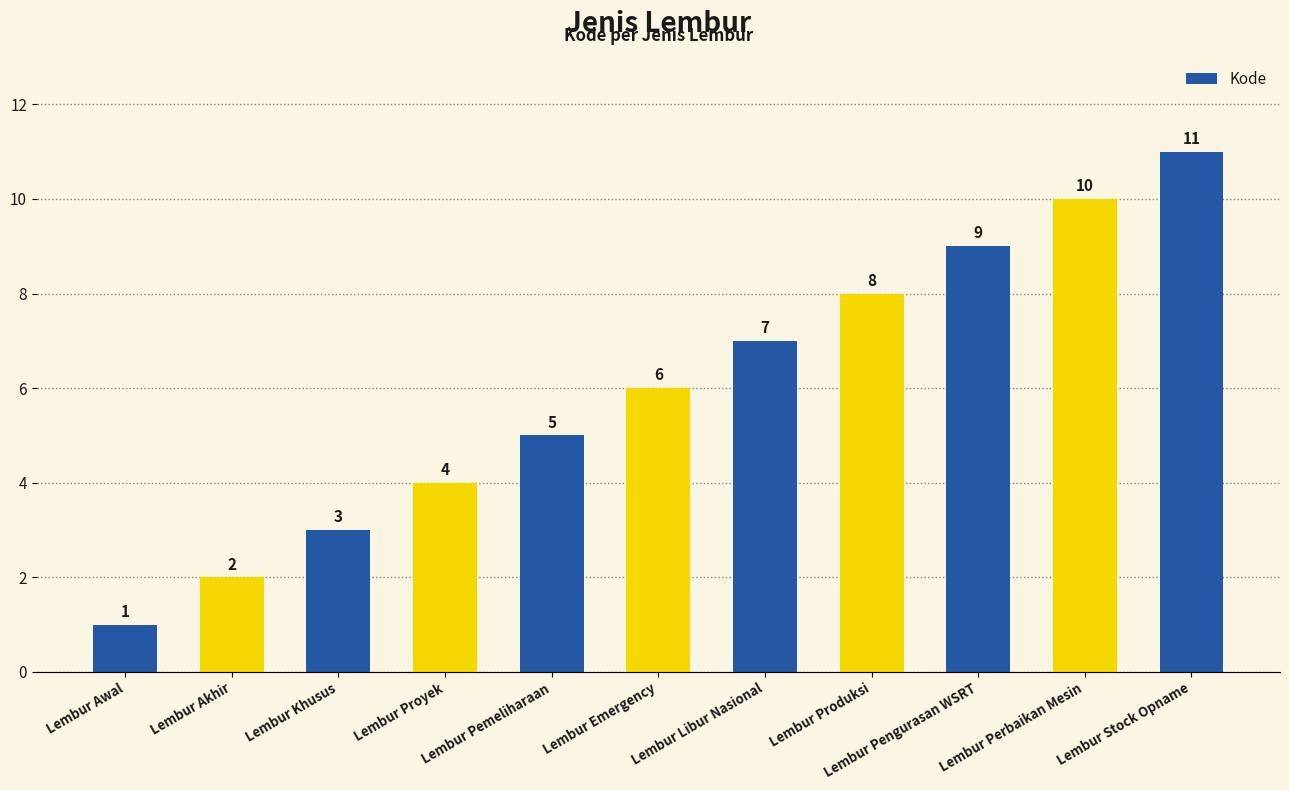

How many data points are less than 6?

5